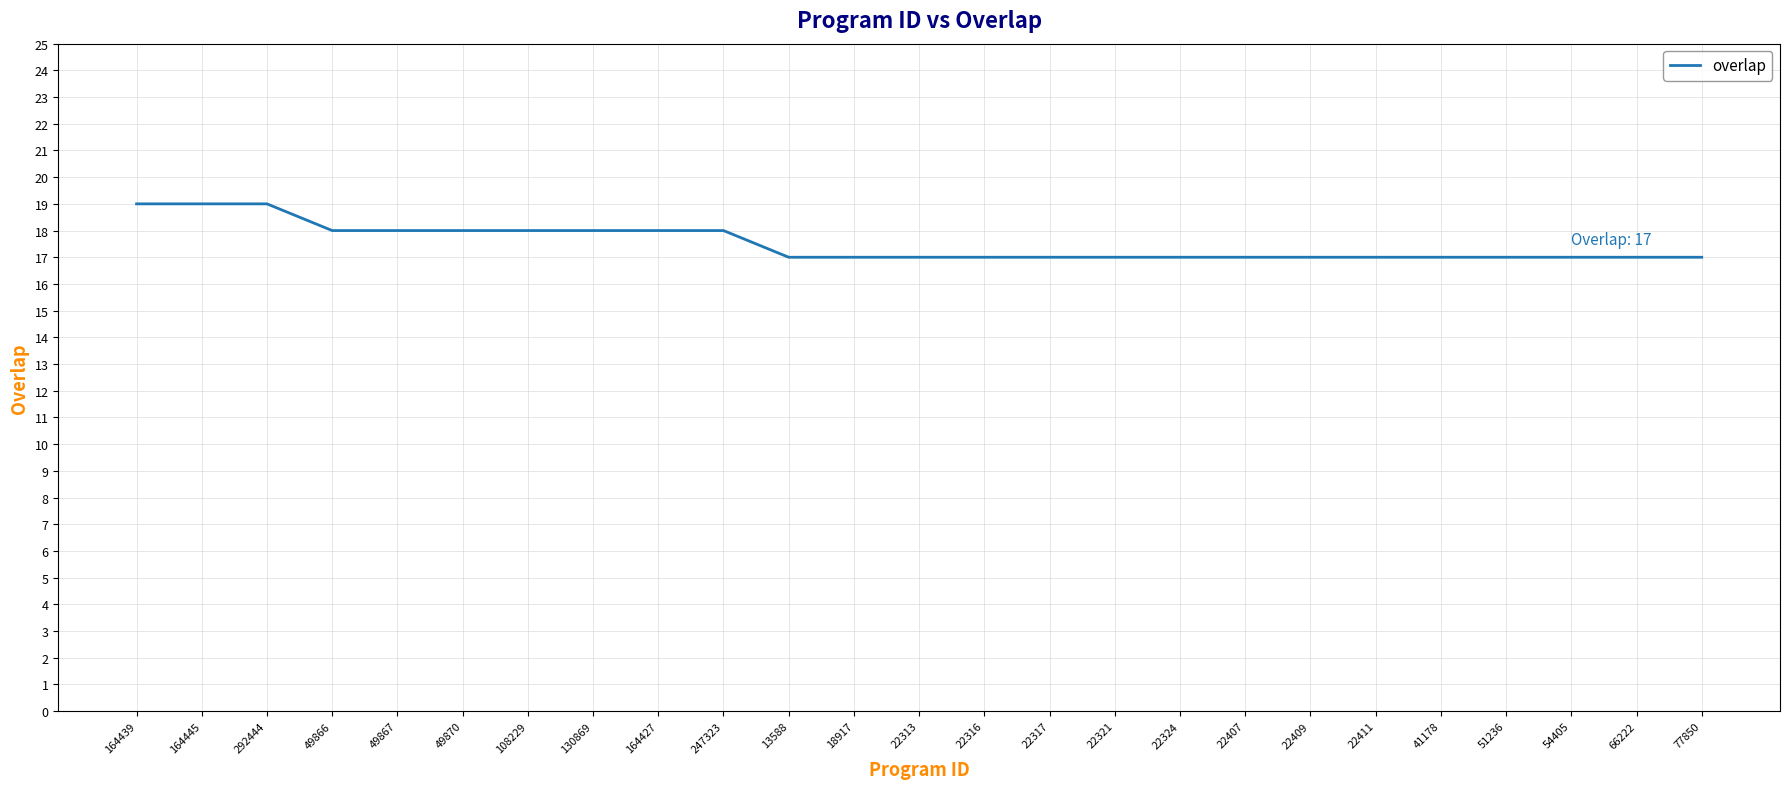

What position from the left is 164439?

1